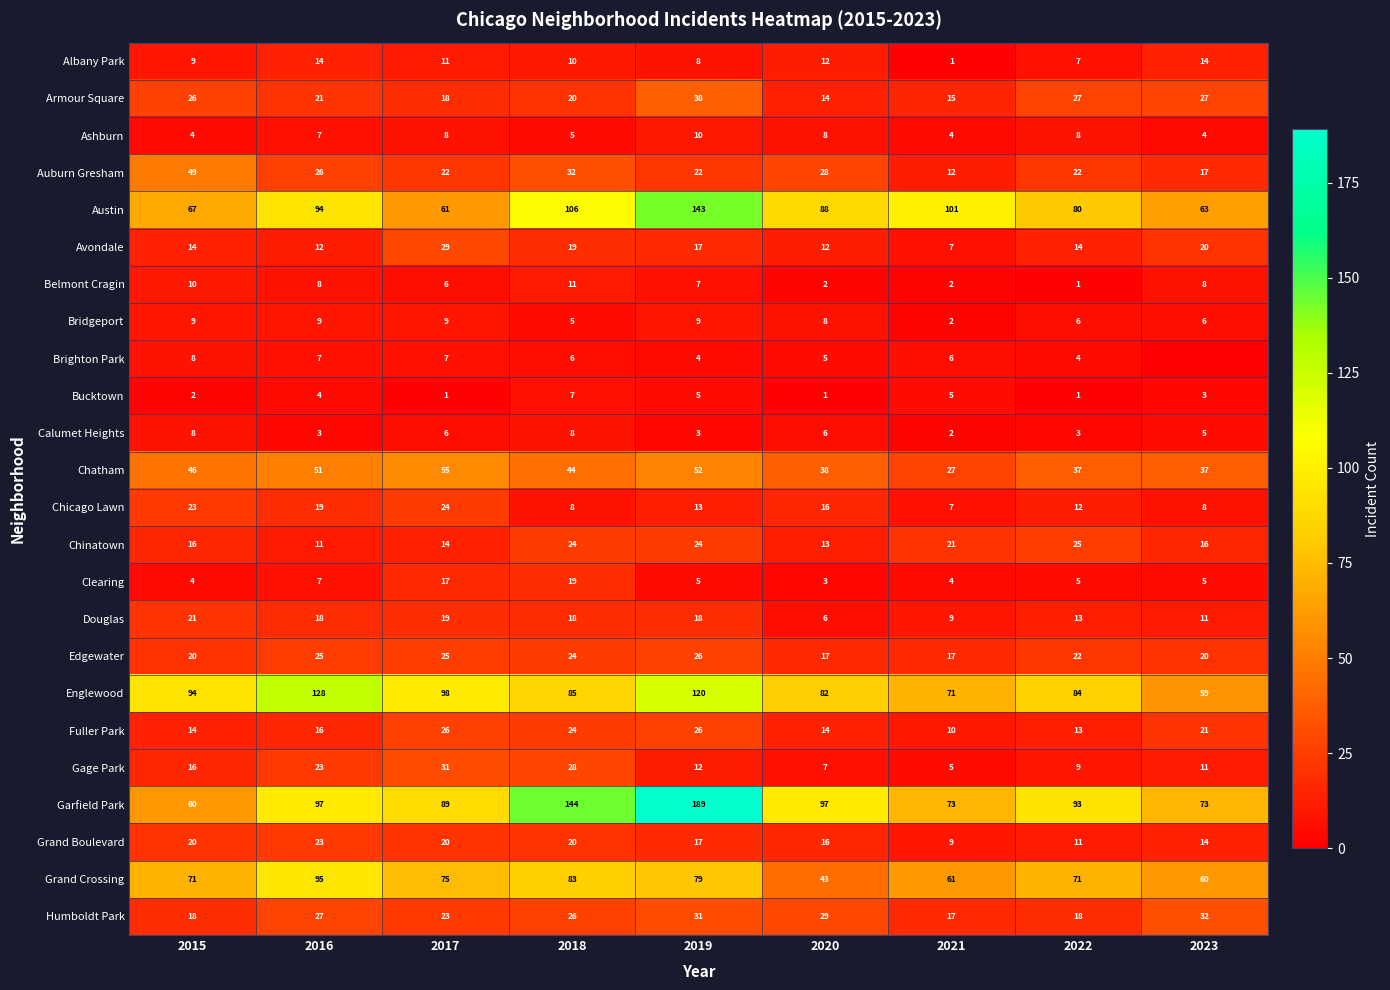

Between 2015 and 2017, which series saw the biggest shift?

Garfield Park